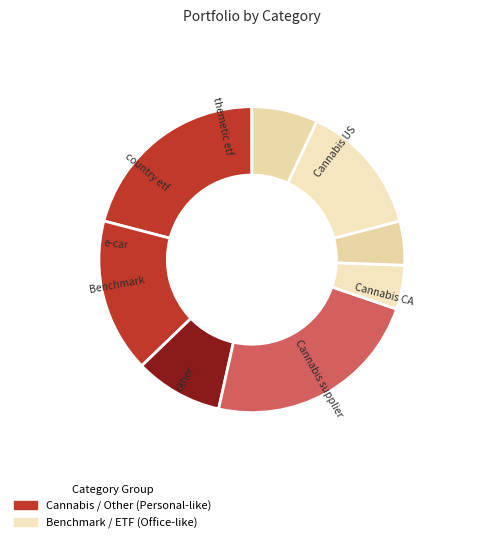

How many segments does this pie chart have?

8